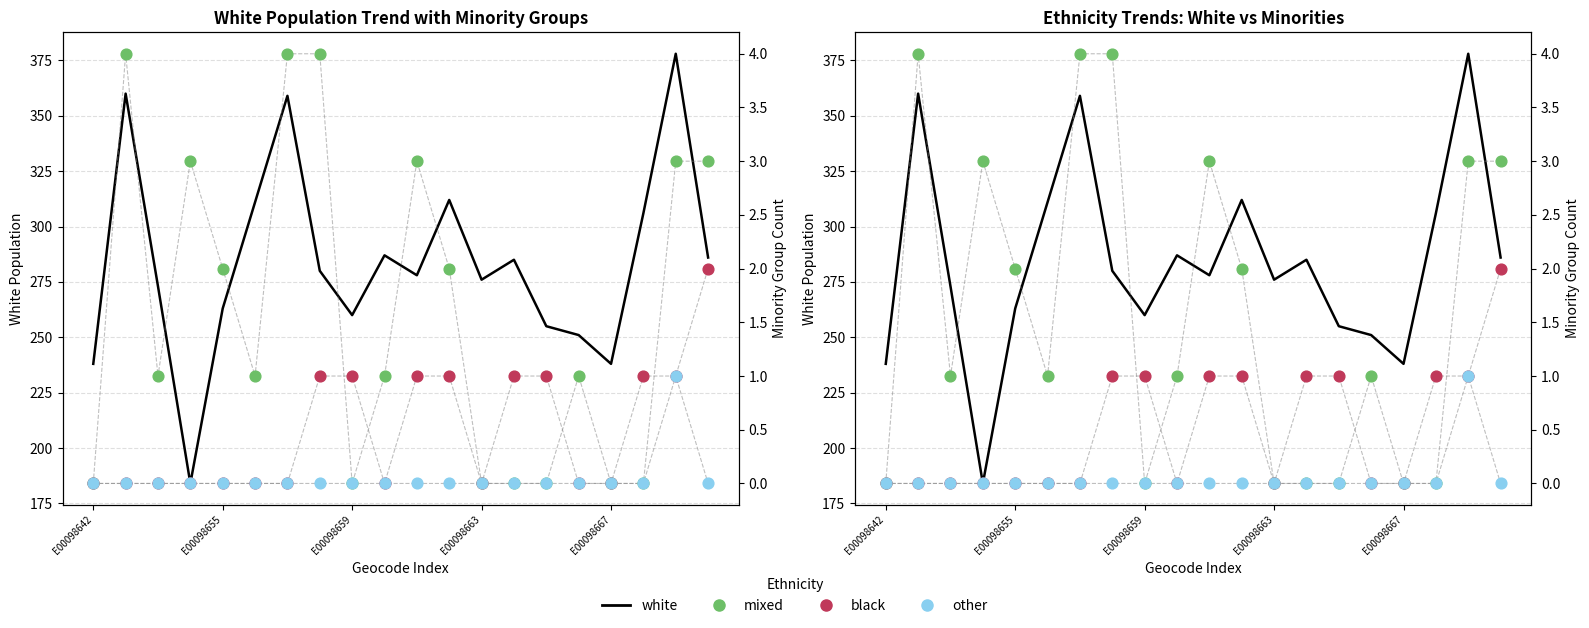

Which series has the largest total across all categories?

white